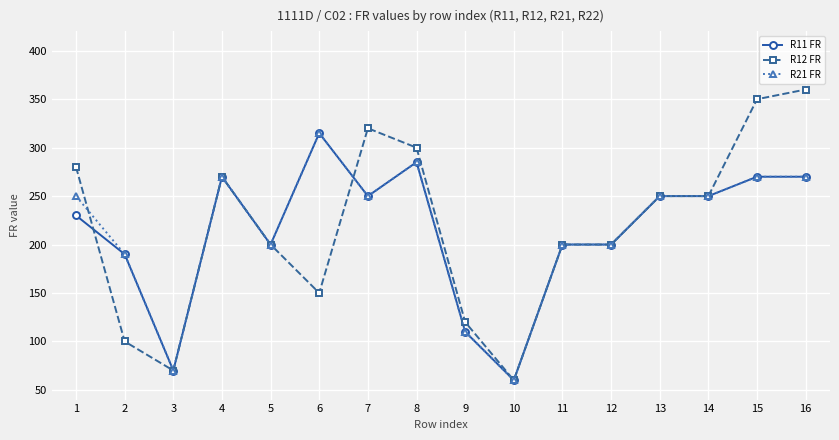

What is the value of the R12 FR point at the 1st from the left?

280